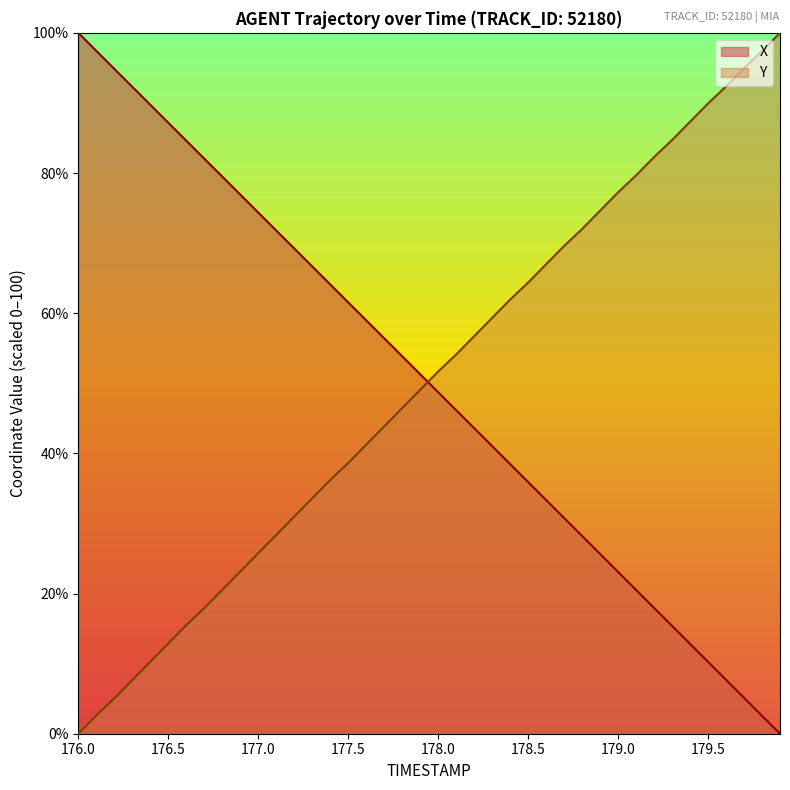

Which category has the highest value in the X series?

176.0